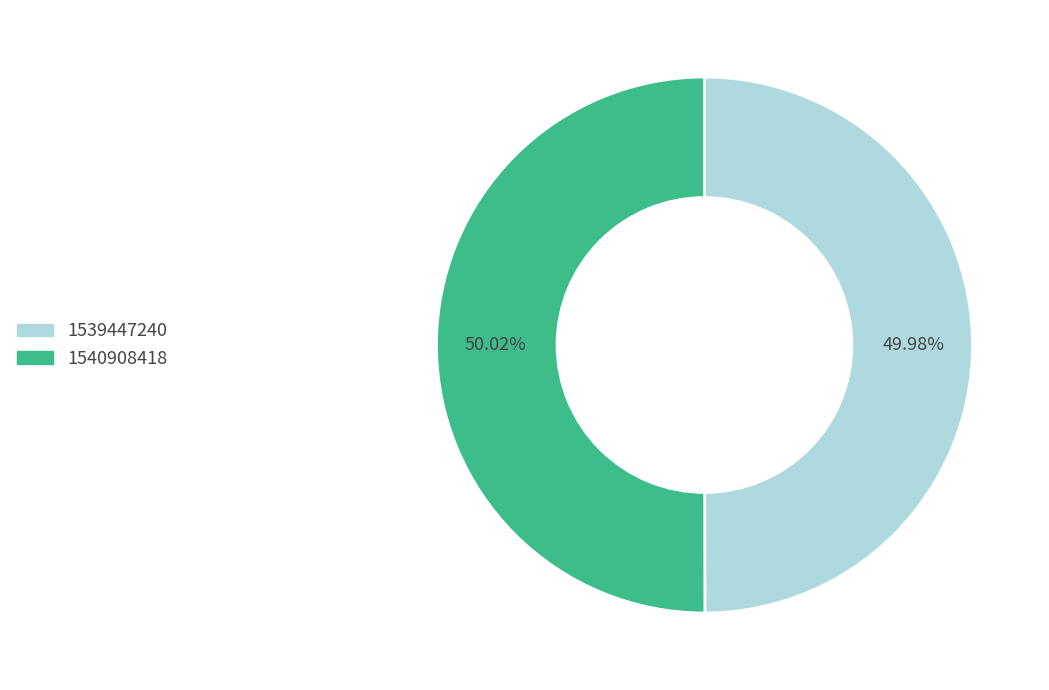

What percentage is the 1540908418 slice, to the nearest percent?

50%